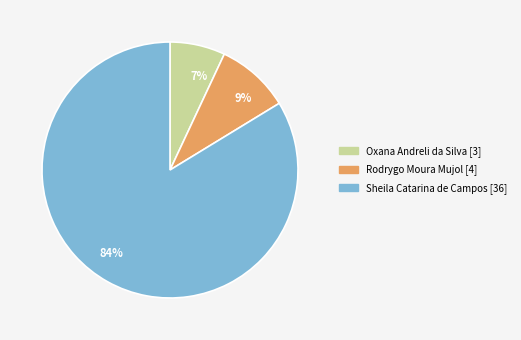

How many segments does this pie chart have?

3